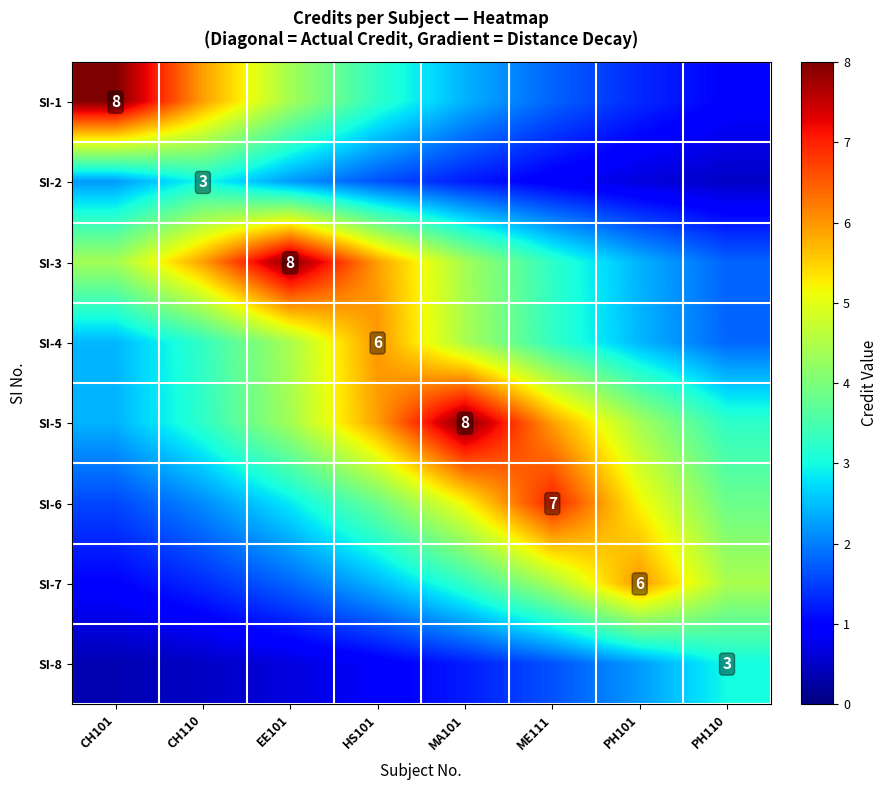

The value of SI-1 at HS101 is 4.7. True or false?

False